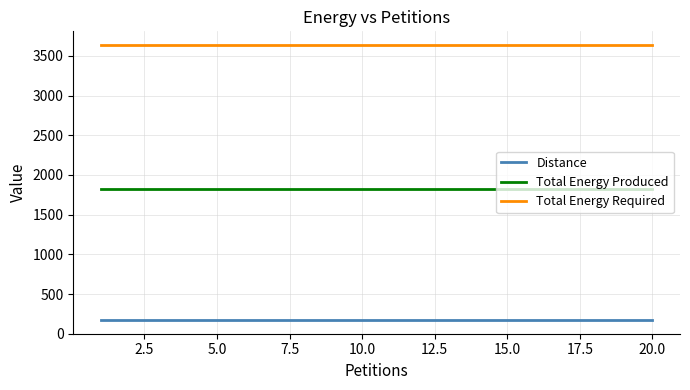

List the series in order of their overall mean, lowest first.

Distance, Total Energy Produced, Total Energy Required